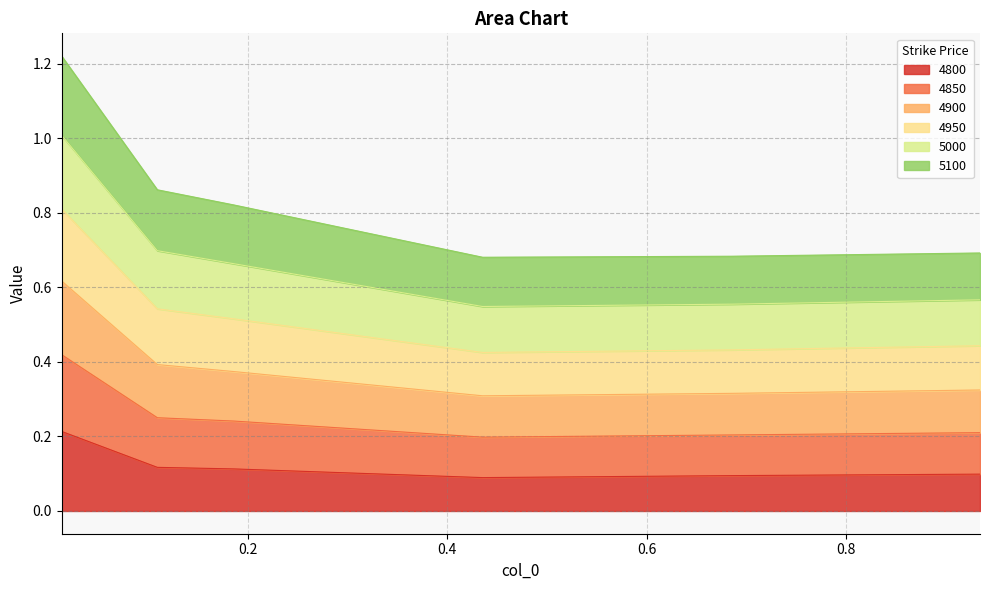

True or false: 4800 has more than 2 interior local peaks.

False